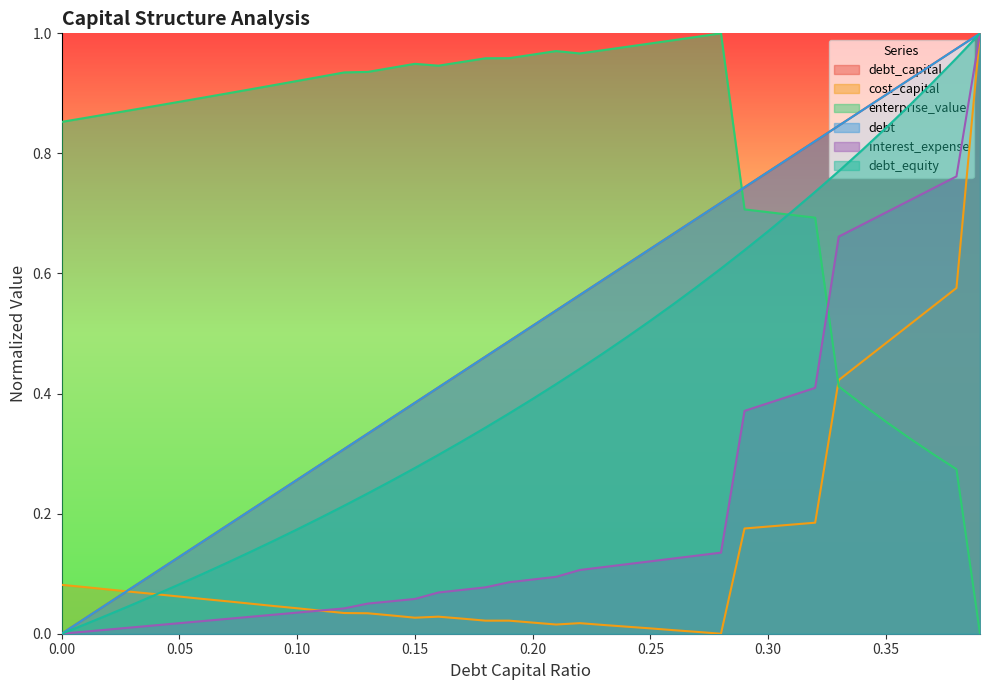

True or false: debt_equity and debt intersect in this chart.

False